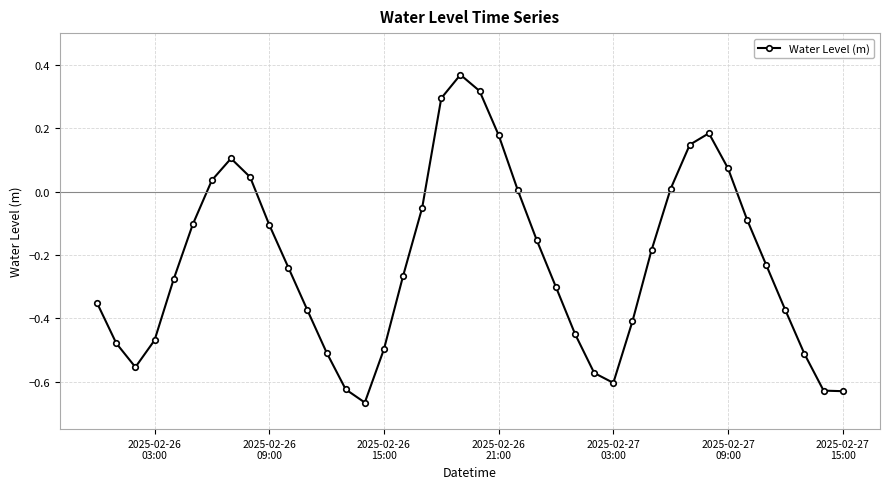

True or false: the data has more than 1 interior local peaks.

True